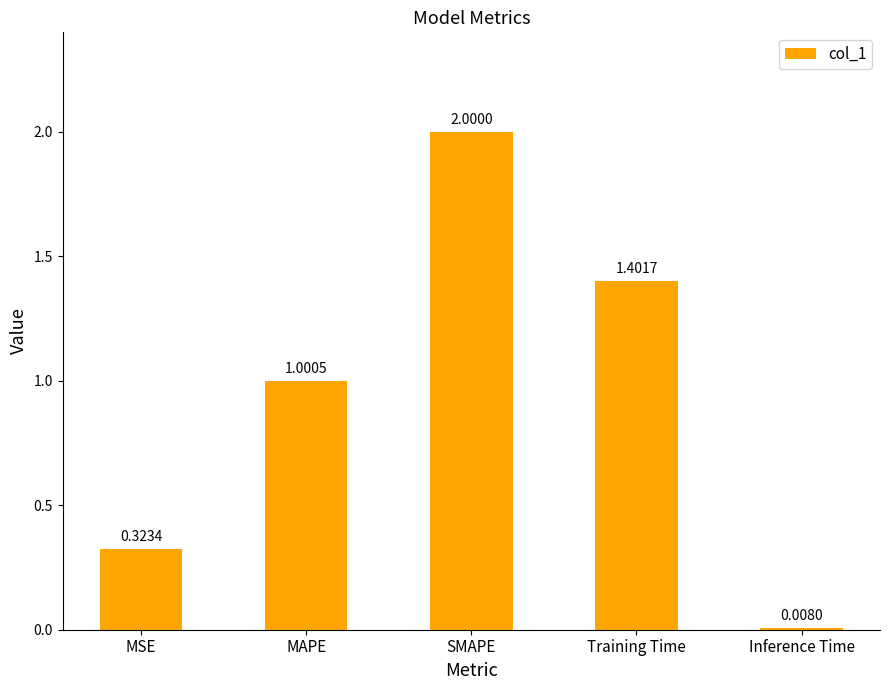

How many bars are there in total?

5